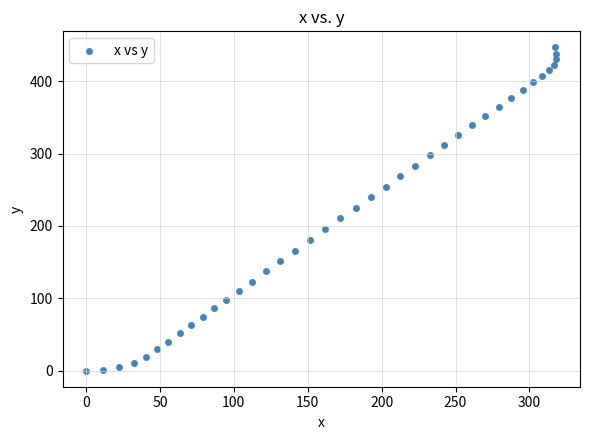

What is the range of X values (max minus min)?

318.3